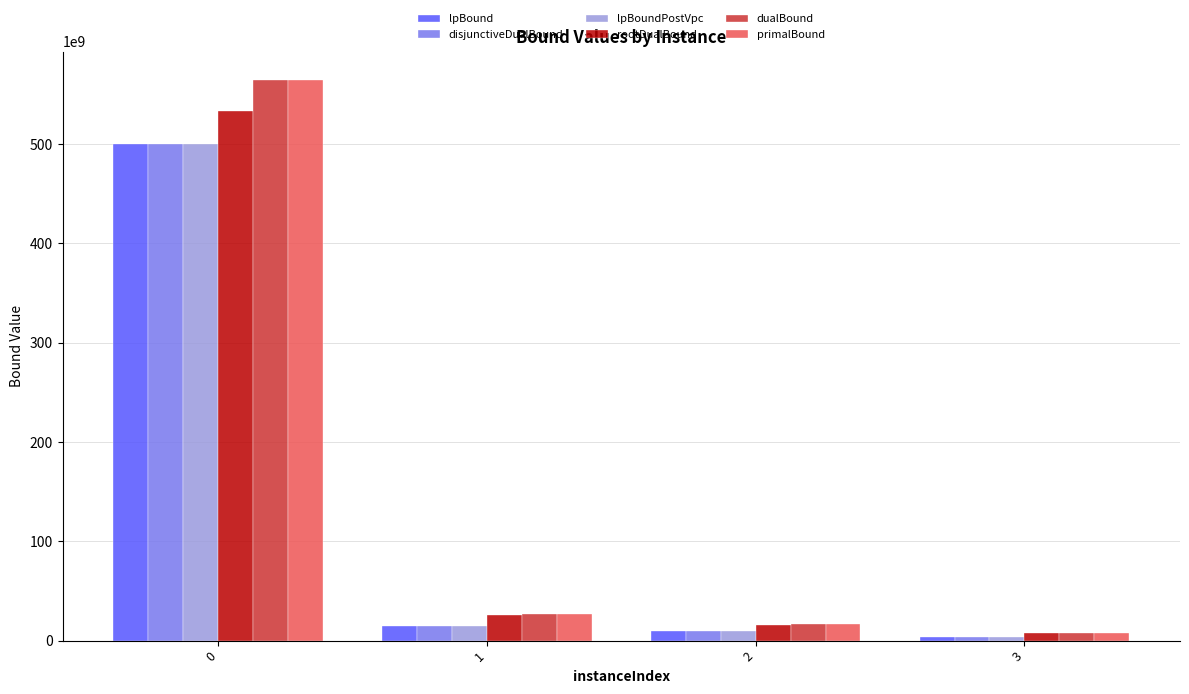

Which series has the widest spread of values?

primalBound